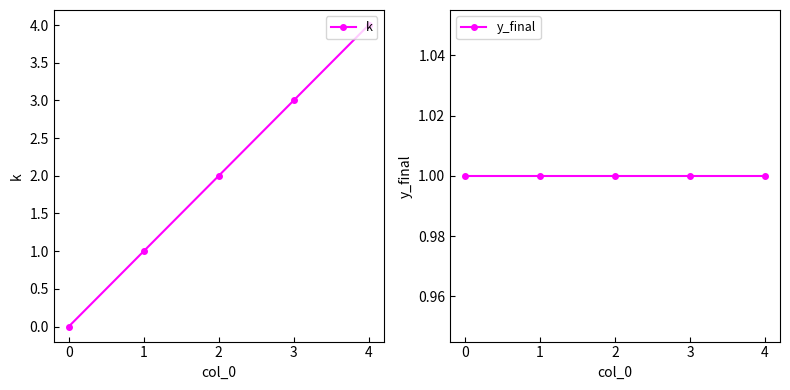

True or false: y_final has more than 0 interior local peaks.

False